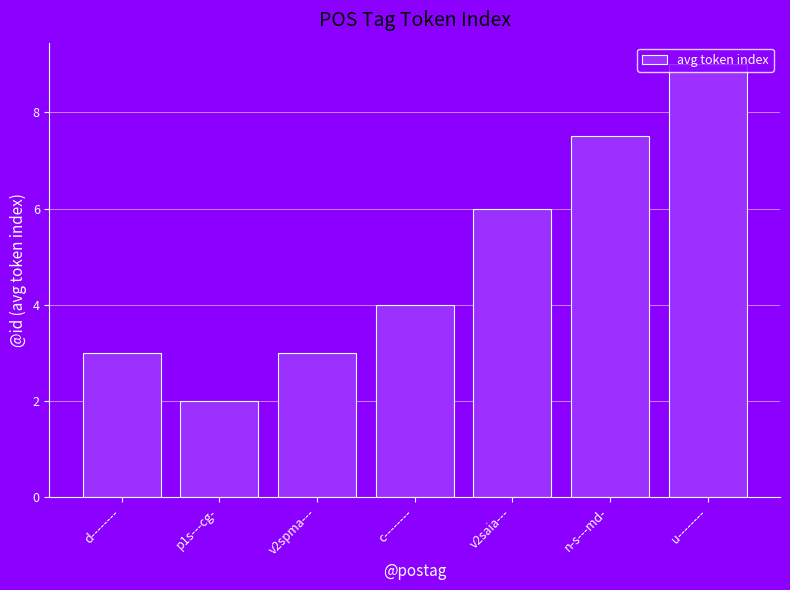

Reading left to right, list all the values displayed in this chart.

3.0	2.0	3.0	4.0	6.0	7.5	9.0